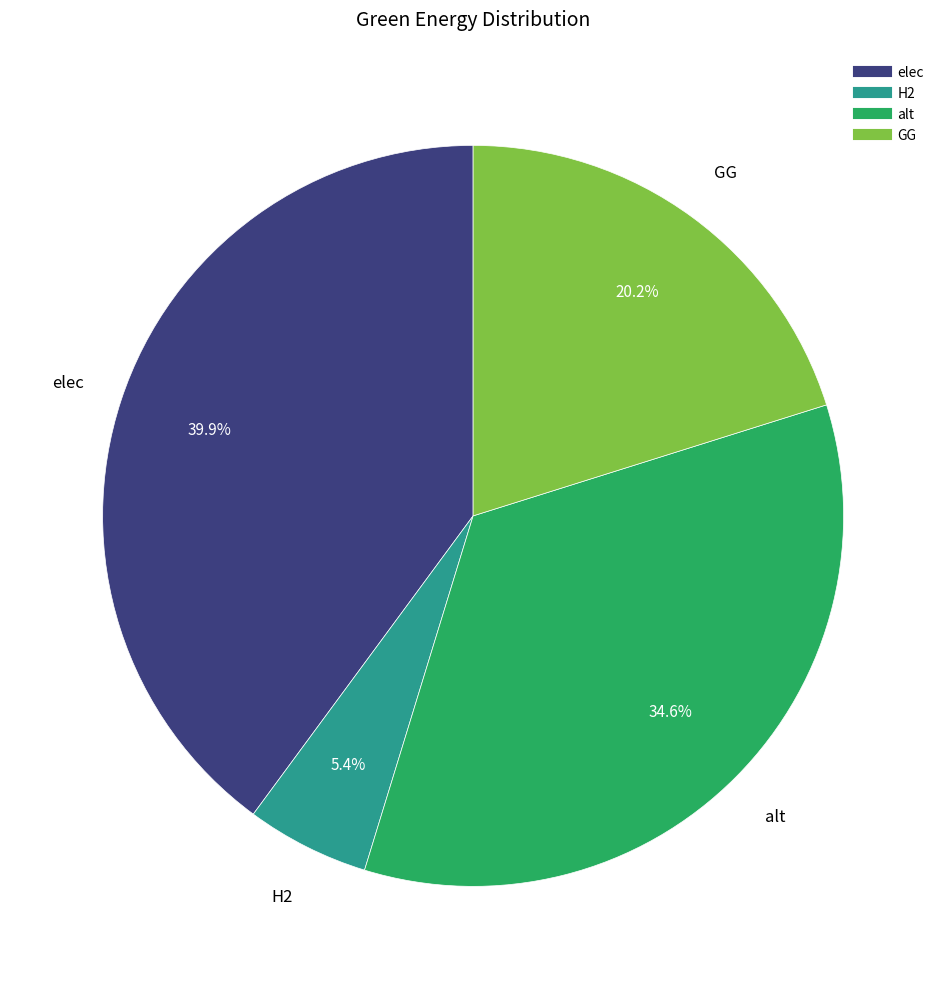

True or false: alt accounts for 35% of the total.

True